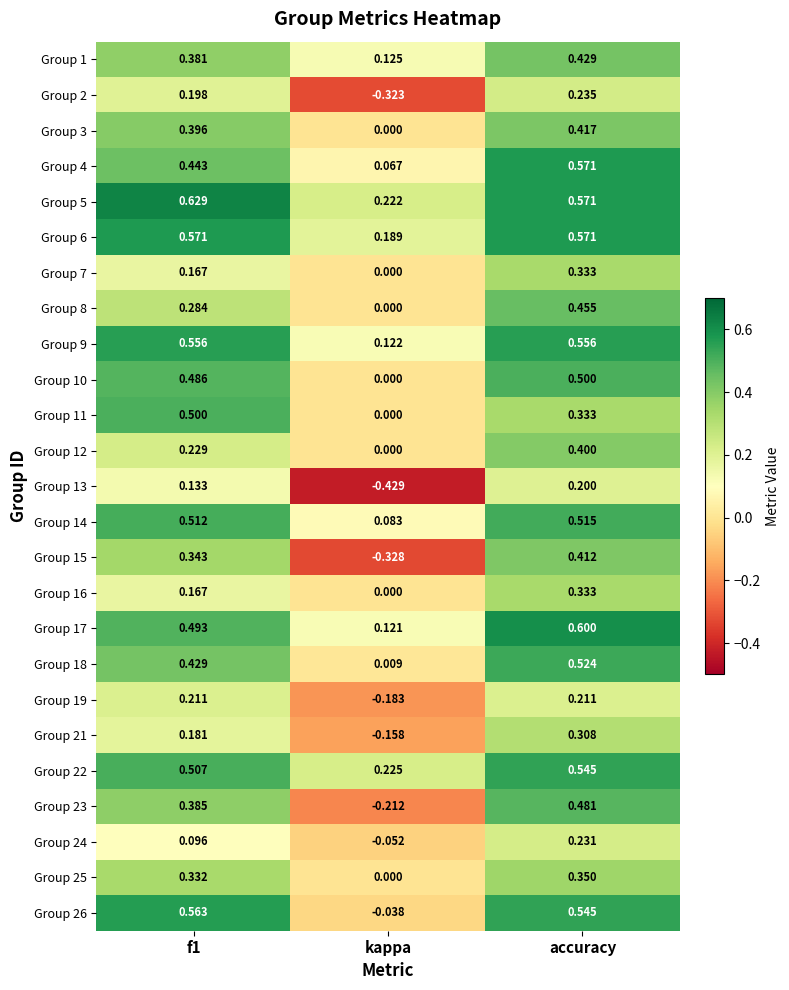

Which category has the lowest value across all series?

kappa